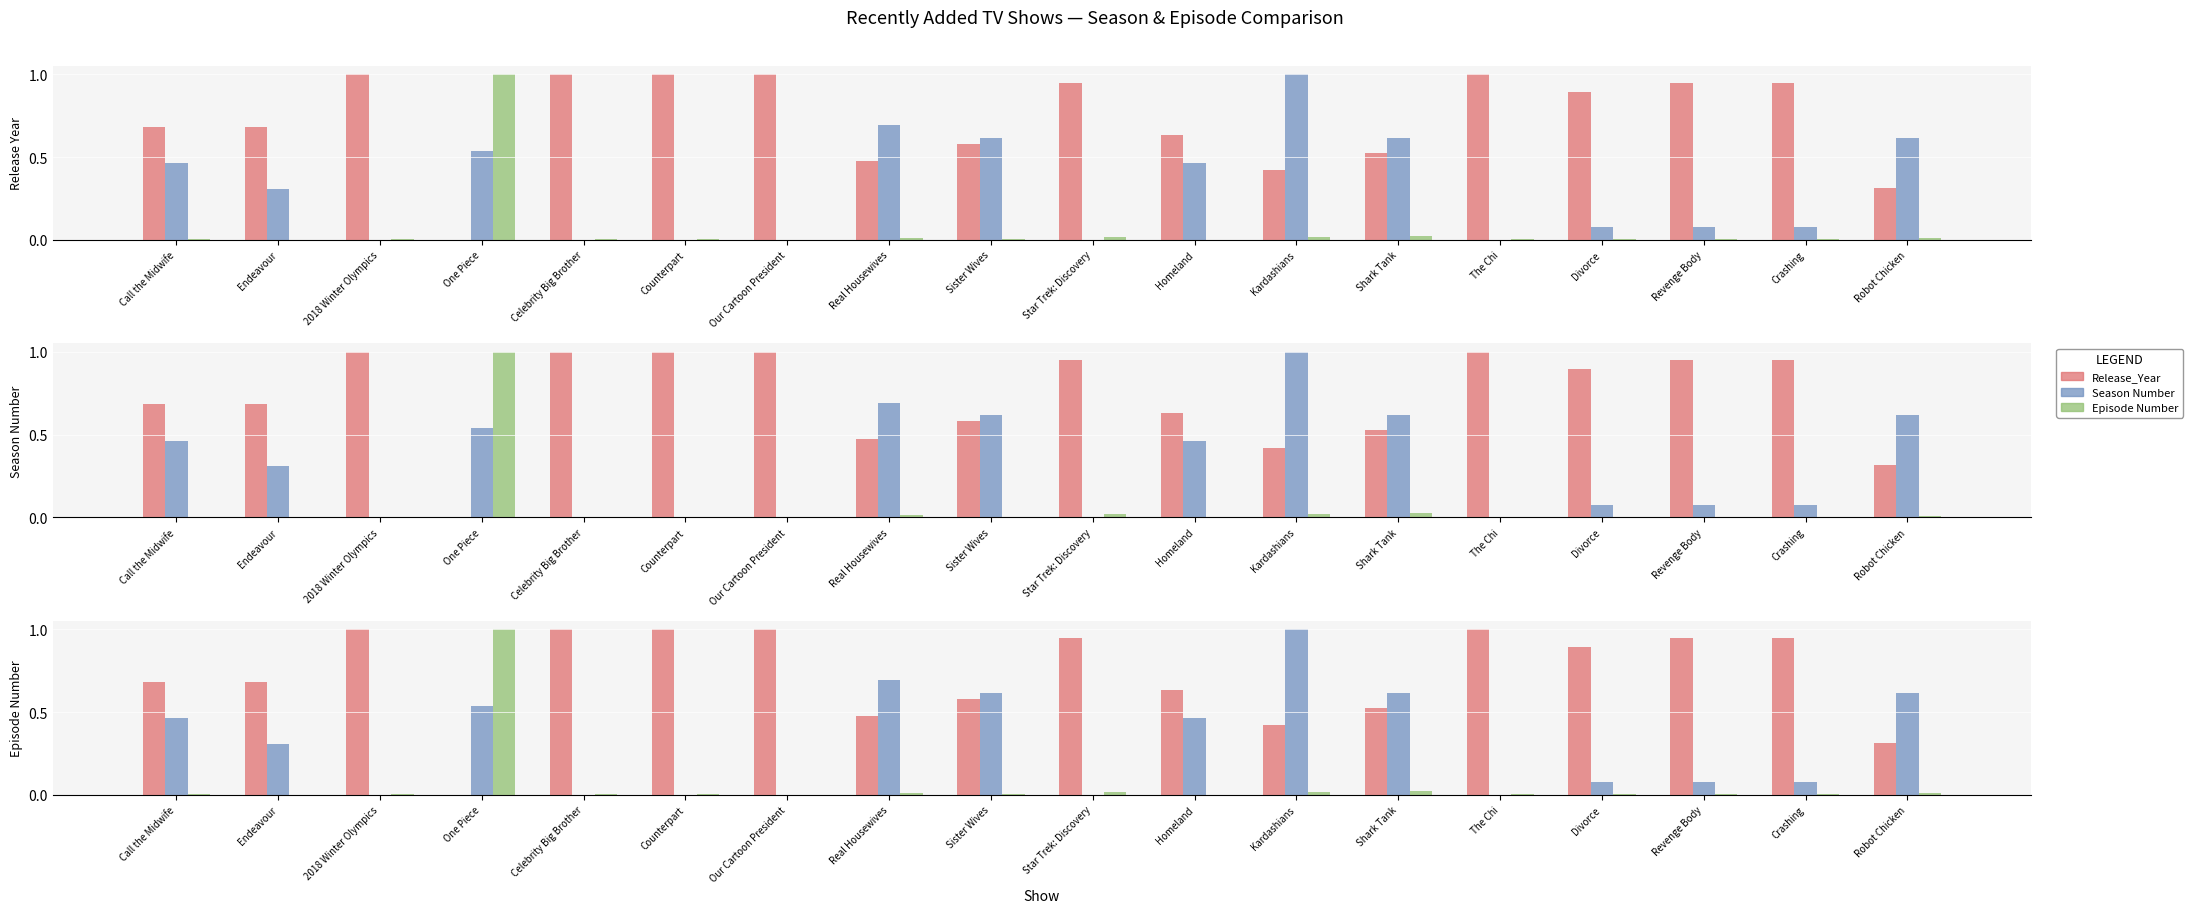

What is the spread (max minus min) of values at Call the Midwife?

0.7